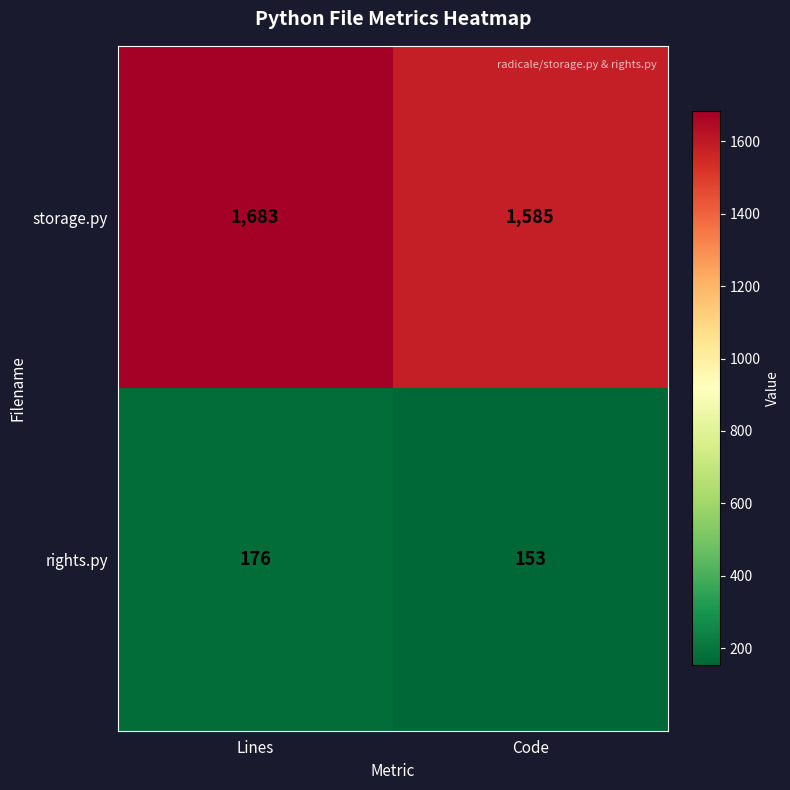

What is the lowest value of the storage.py series?

1585